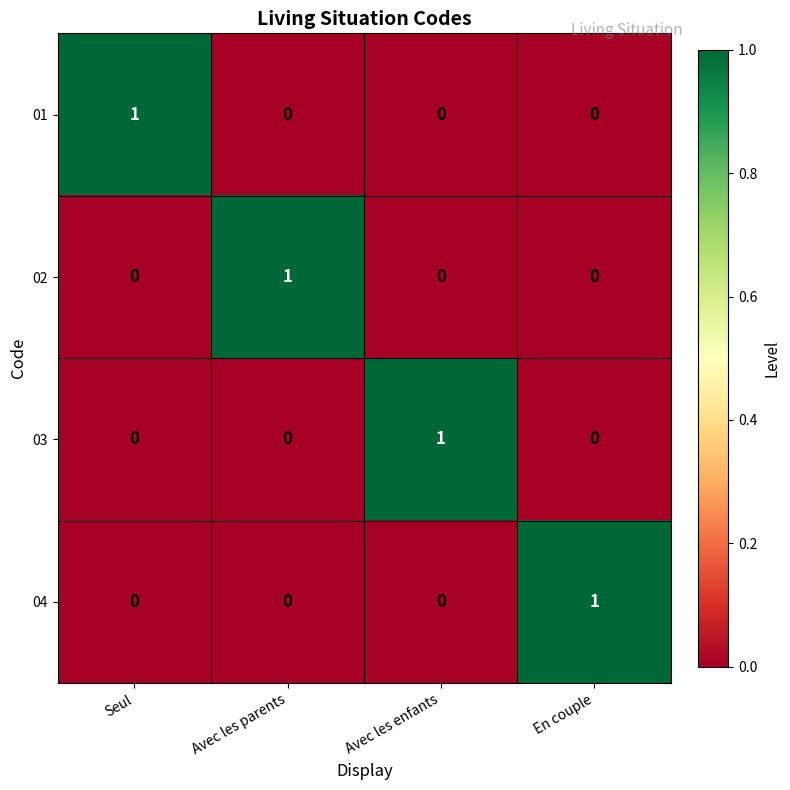

Count the 04 values in the range 0 to 1.

4